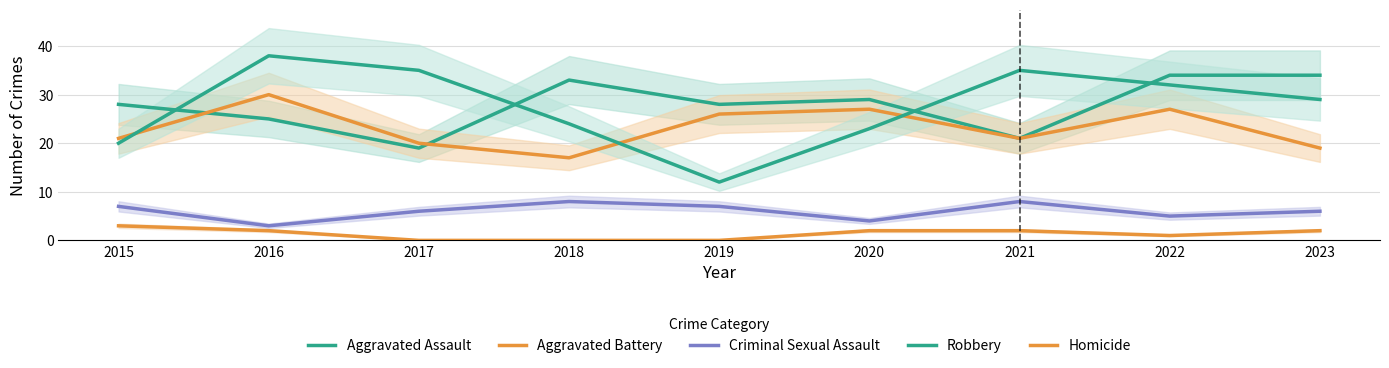

What is the total value across all series at 2016?

98